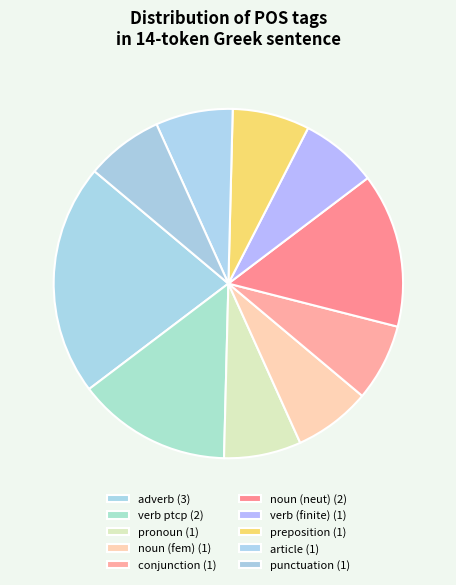

Count the number of slices in the pie.

10